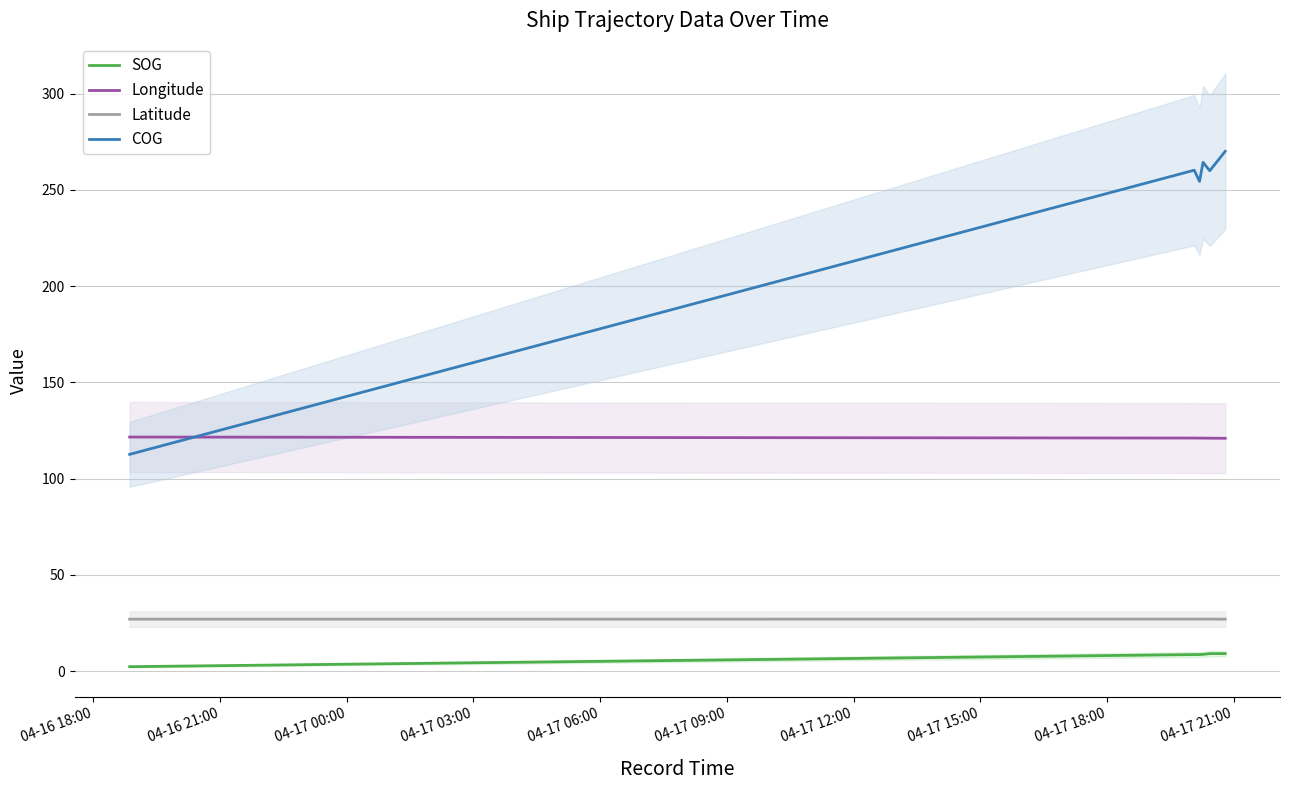

True or false: Latitude and SOG cross at least once.

False